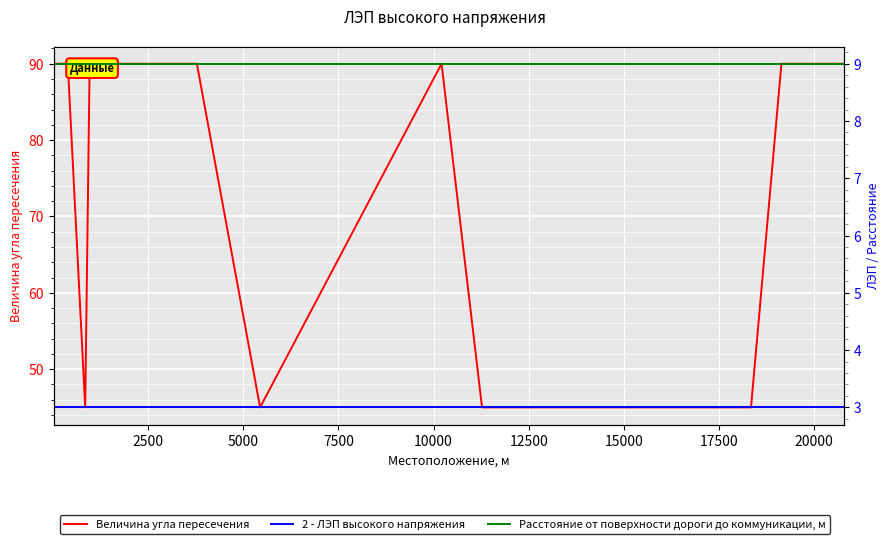

Which series has the largest total across all categories?

Величина угла пересечения